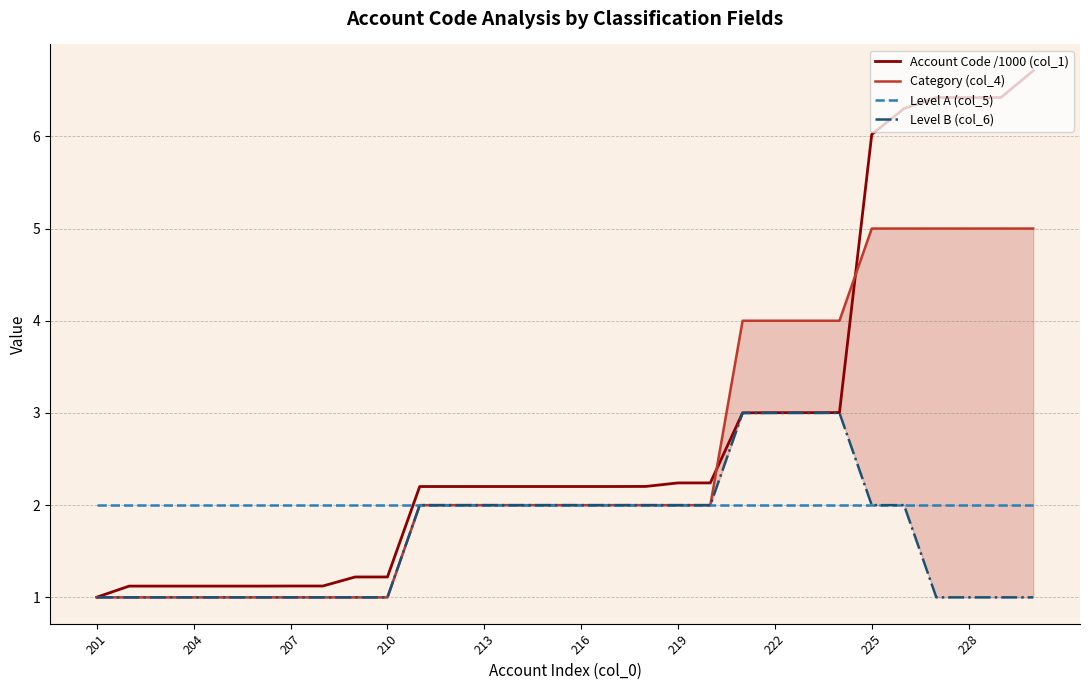

After their last crossing, which series has the higher values: Account Code /1000 (col_1) or Level A (col_5)?

Account Code /1000 (col_1)